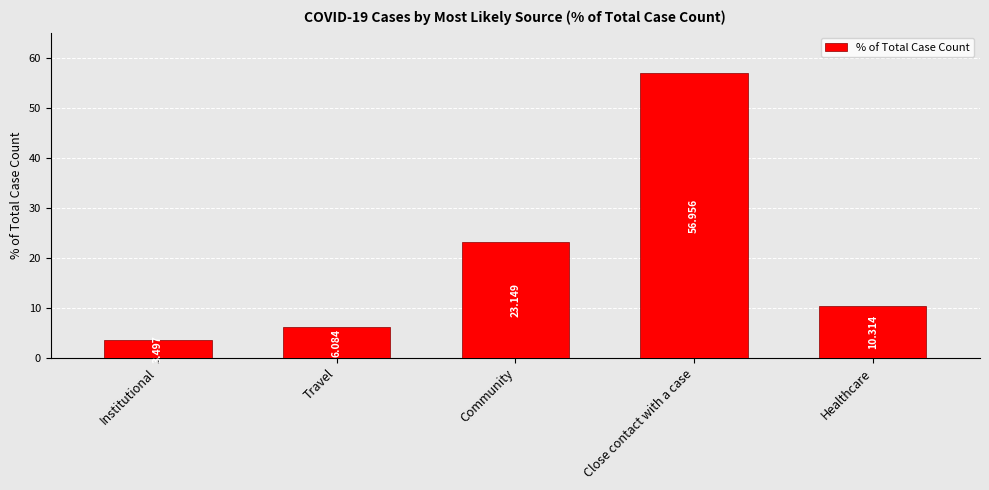

At which category does the chart reach its minimum across all series?

Institutional